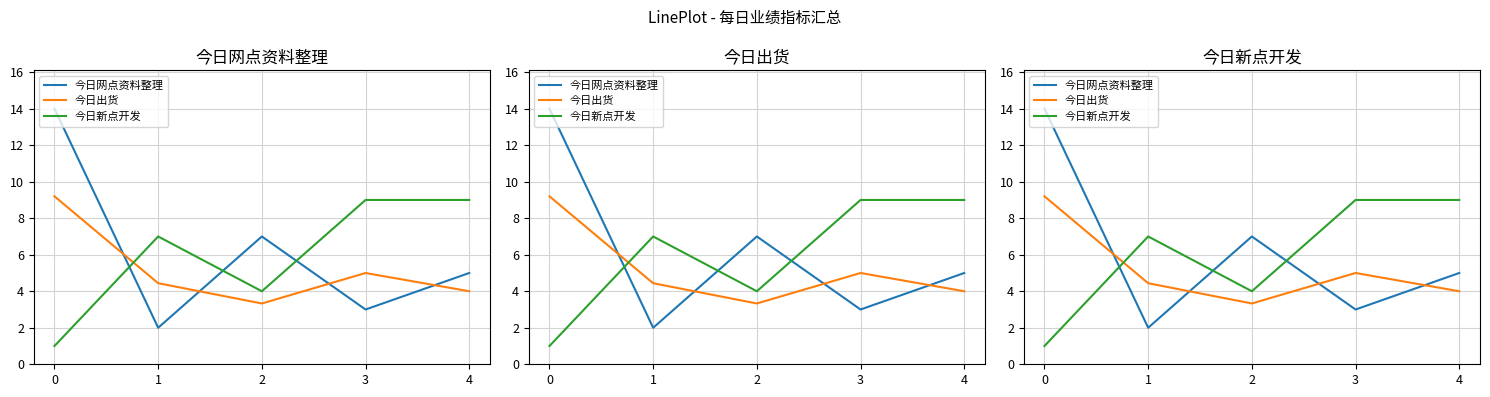

What is the value of the 今日网点资料整理 point at the 5th from the left?

5.0